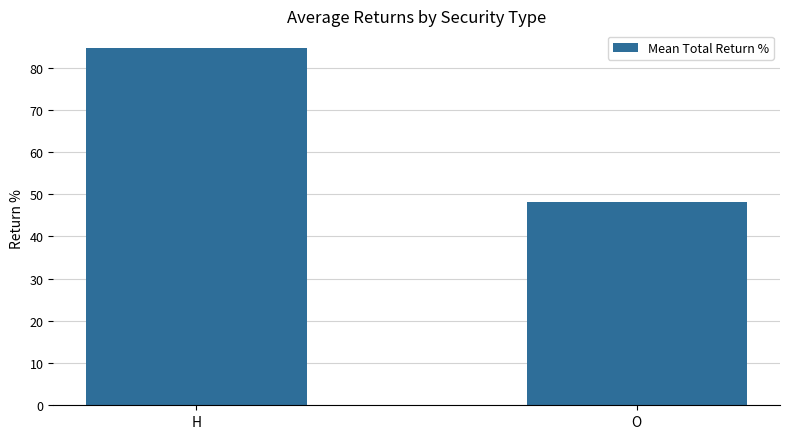

What is the difference between the values at H and O?

36.5